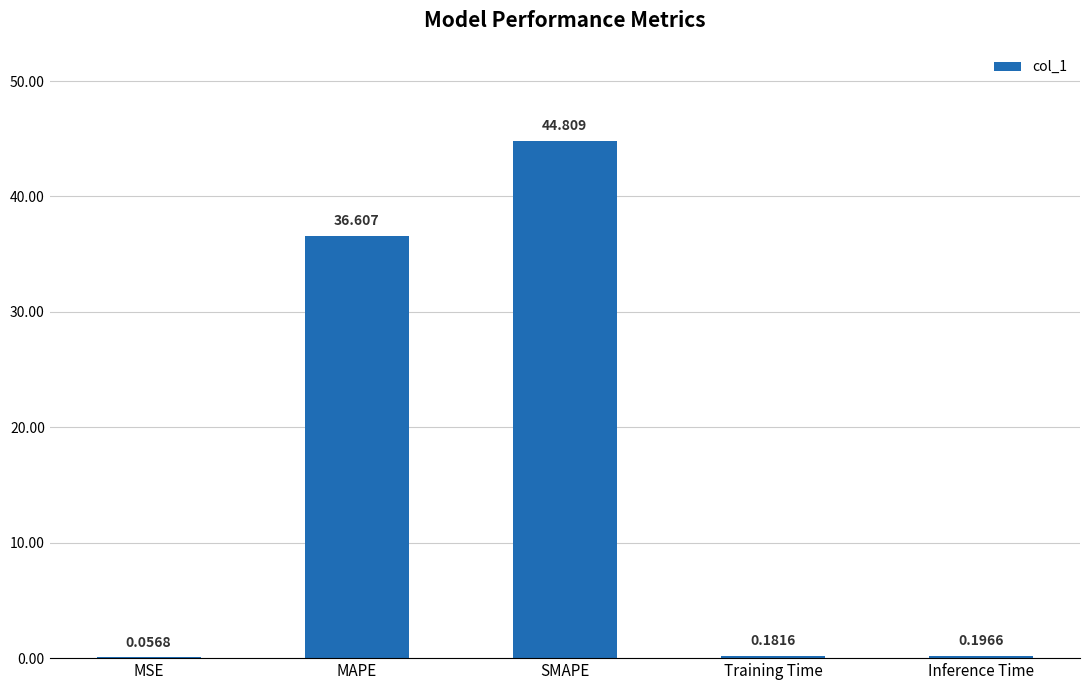

Which category has the highest value across all series?

SMAPE